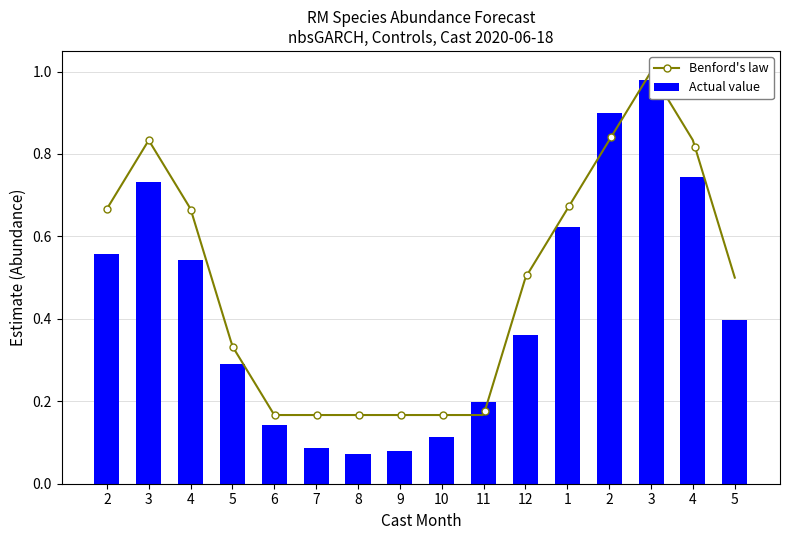

What is the difference between the maximum and second lowest values?

0.9